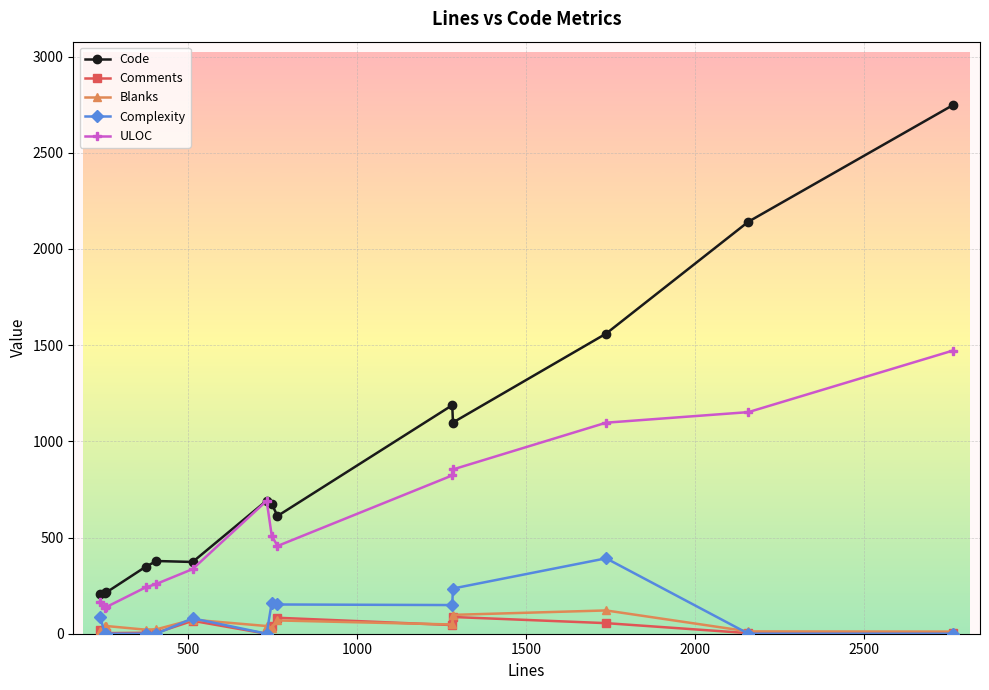

True or false: Code and Blanks intersect in this chart.

False